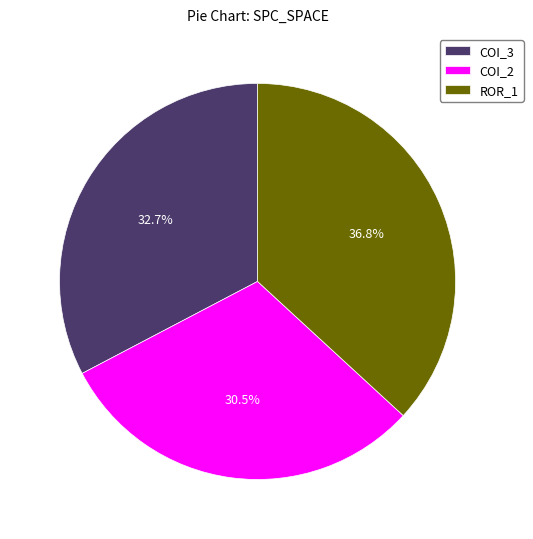

What is the largest slice in the pie chart?

ROR_1